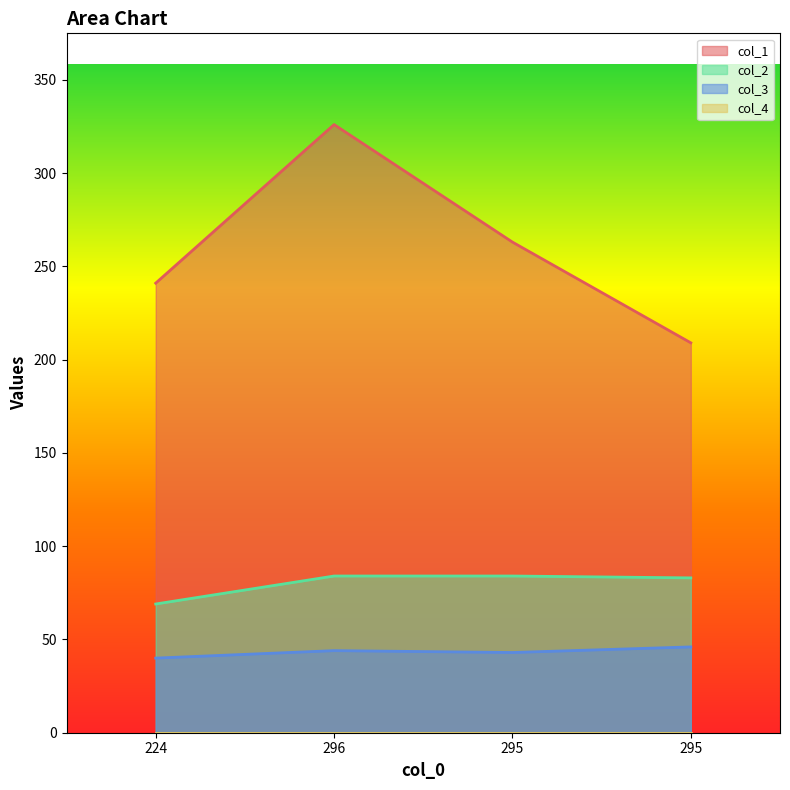

Which category has the highest value in the col_3 series?

295